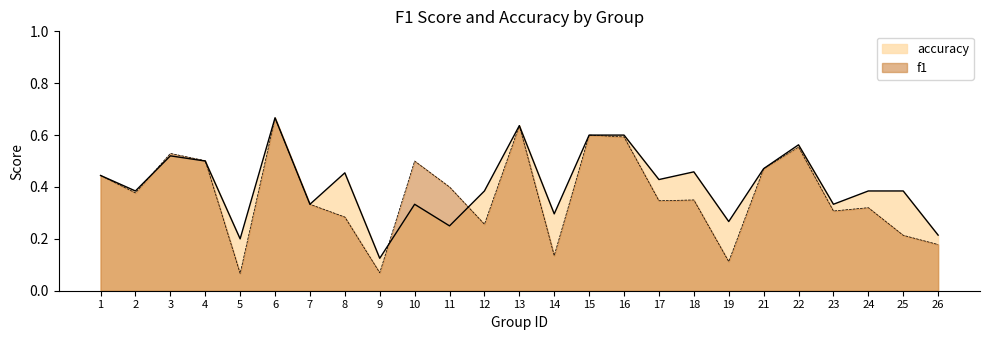

List the series in order of their overall mean, lowest first.

f1, accuracy